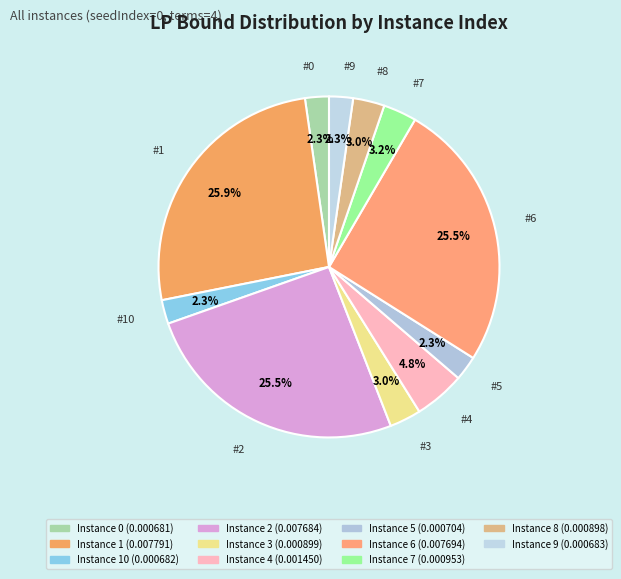

Which slice is the largest?

1